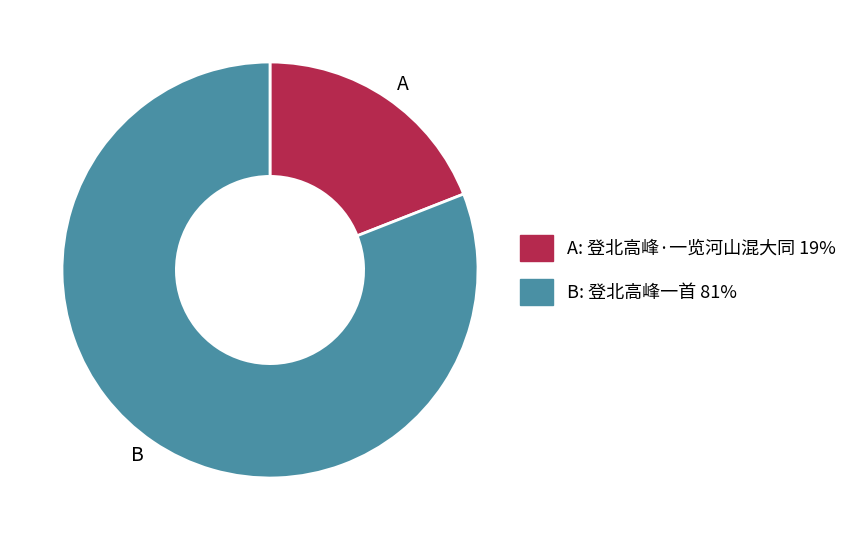

Does B account for over 50% of the chart?

Yes